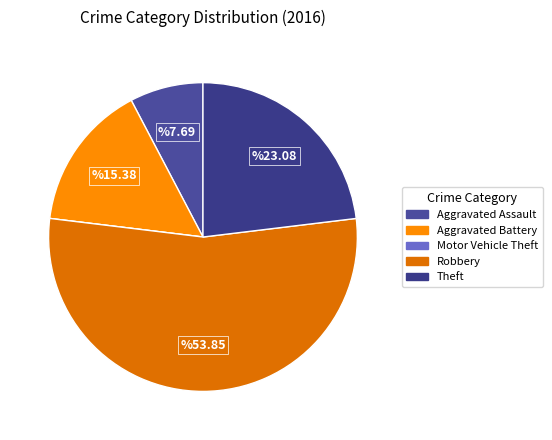

Do Theft and Aggravated Assault together represent more than half of the pie?

No